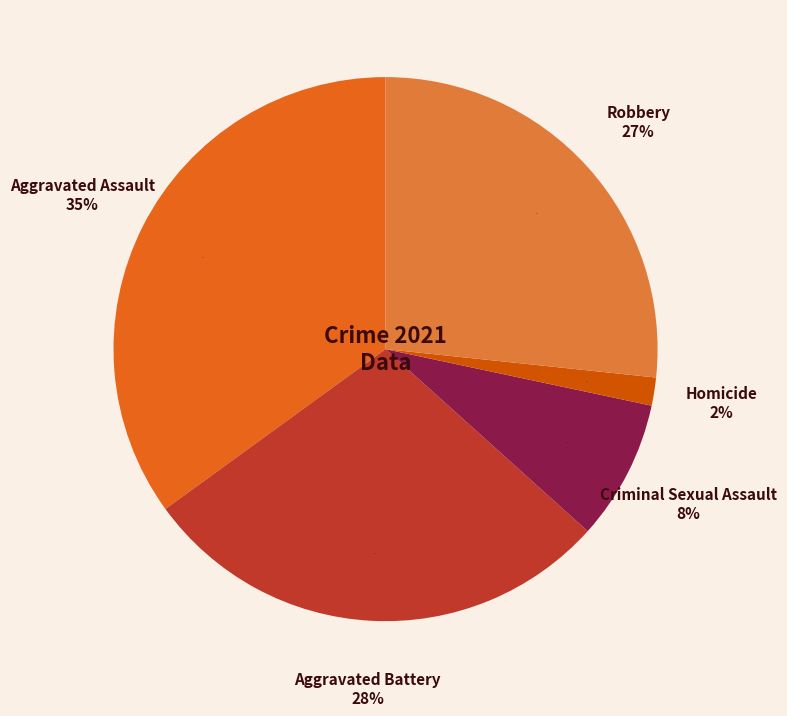

What is the largest slice in the pie chart?

Aggravated Assault